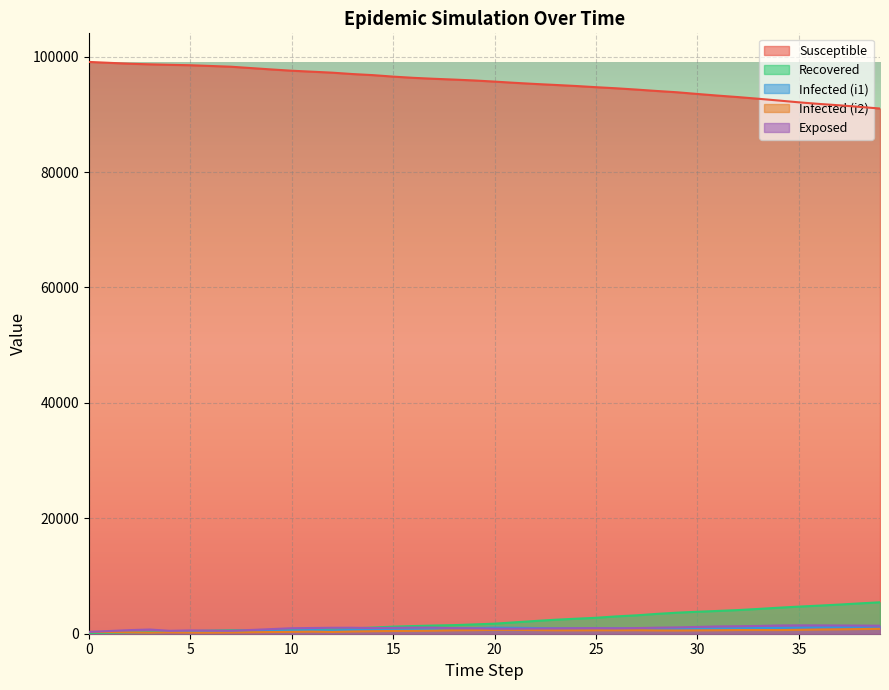

Which has a higher value, 22 or 12?

12